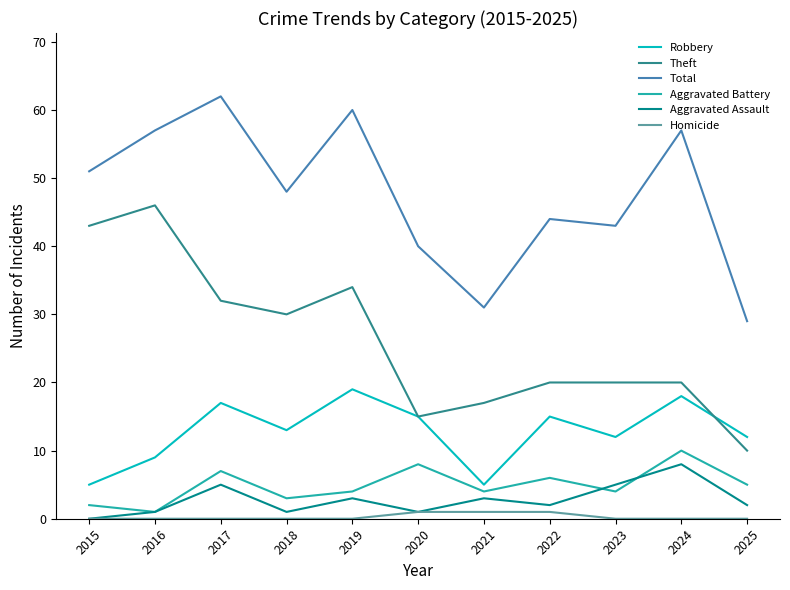

List the series in order of their peak value, lowest first.

Homicide, Aggravated Assault, Aggravated Battery, Robbery, Theft, Total